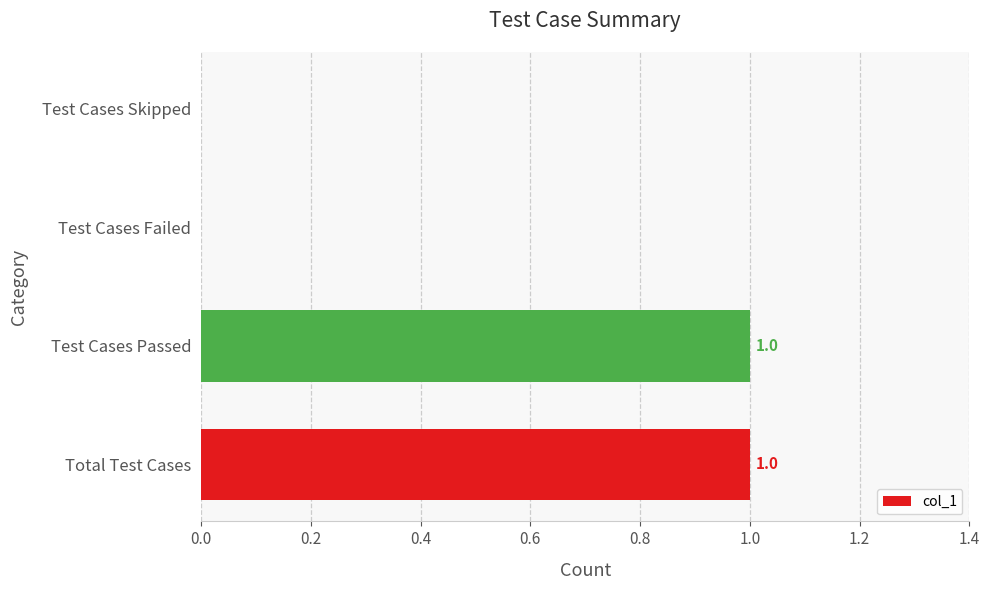

Which has a higher value, Test Cases Skipped or Test Cases Passed?

Test Cases Passed